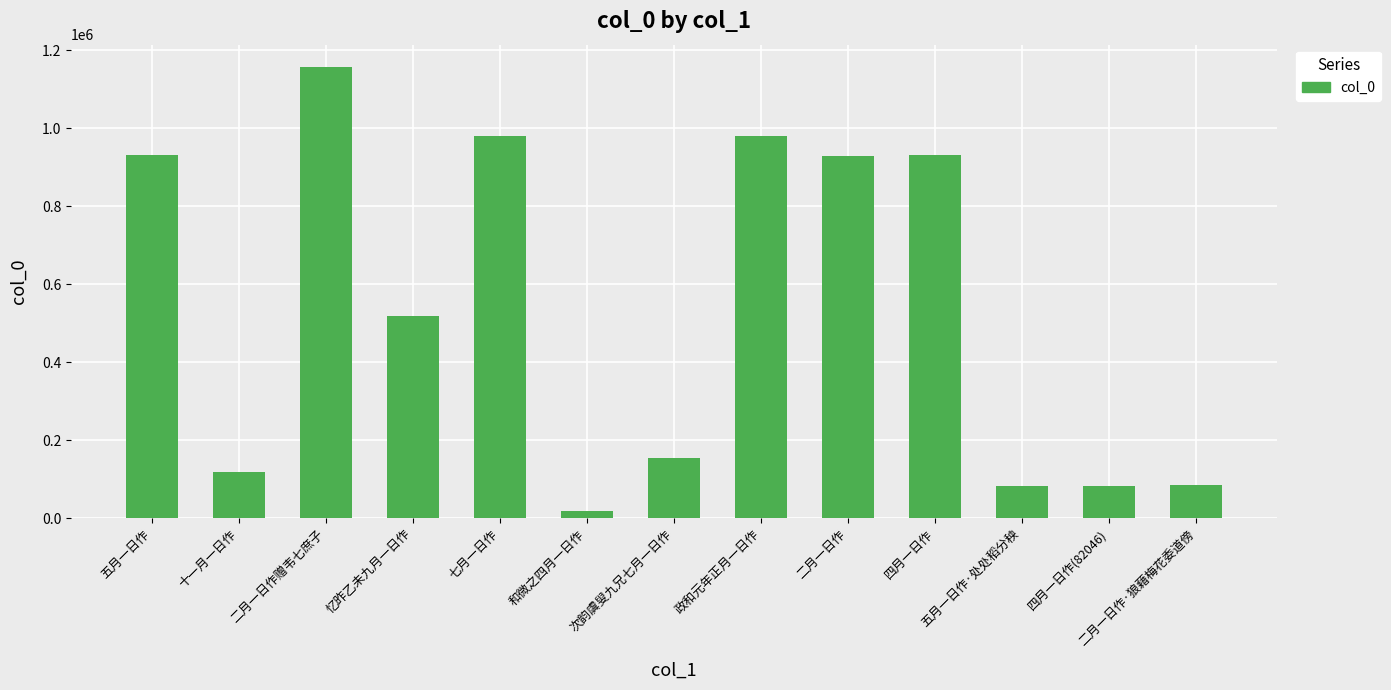

How many values are below 517764?

6